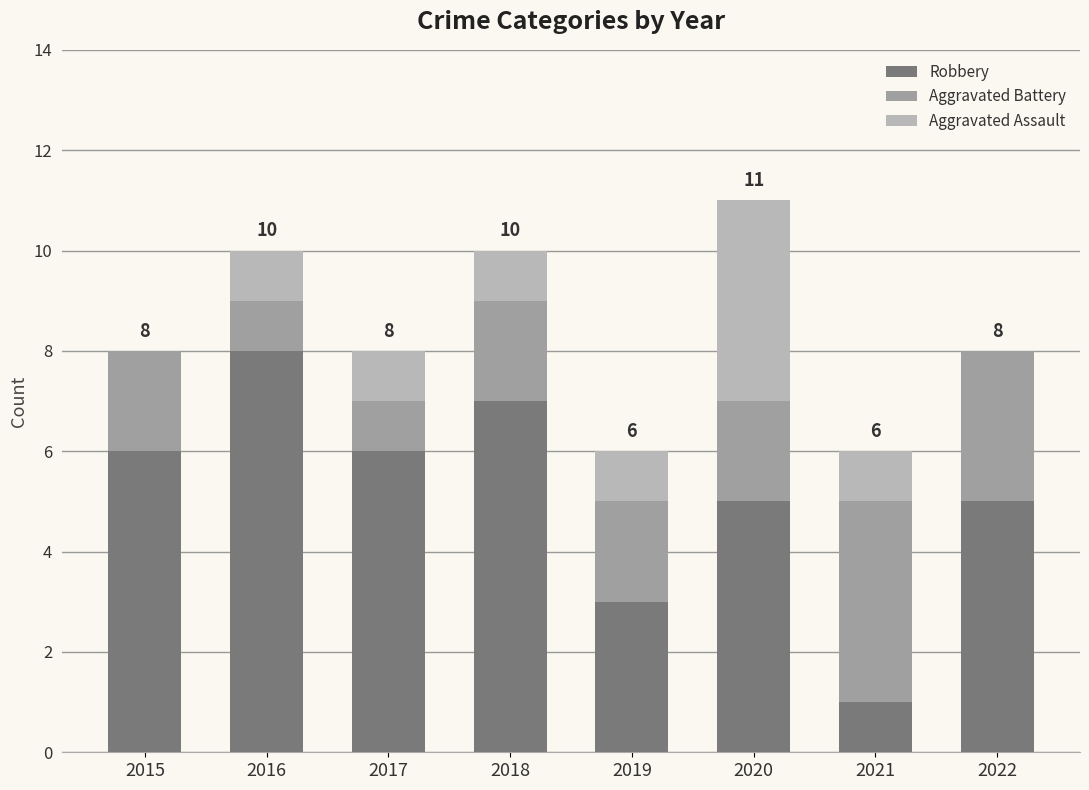

Which category has the highest value in the Robbery series?

2016